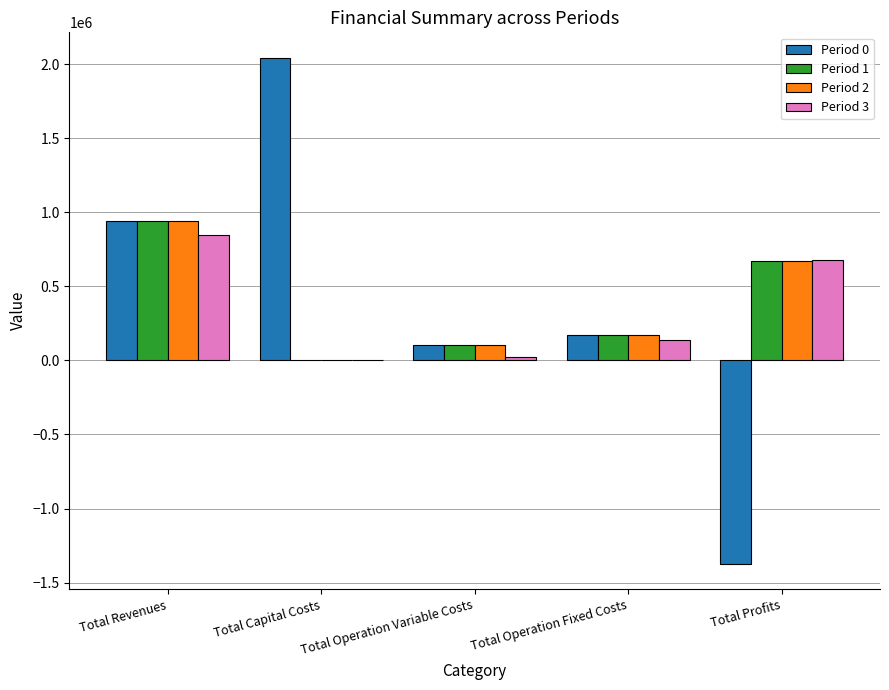

What is the maximum value for Period 2?

944532.8